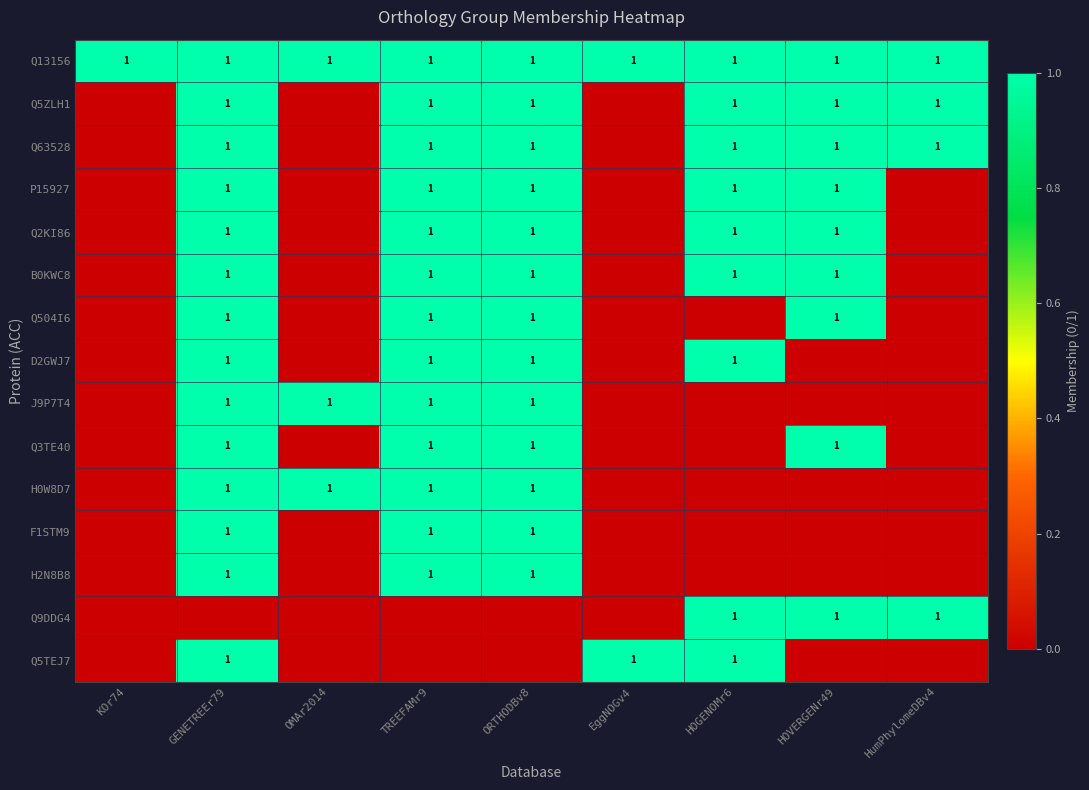

Is it true that Q63528 equals 1 at GENETREEr79?

True